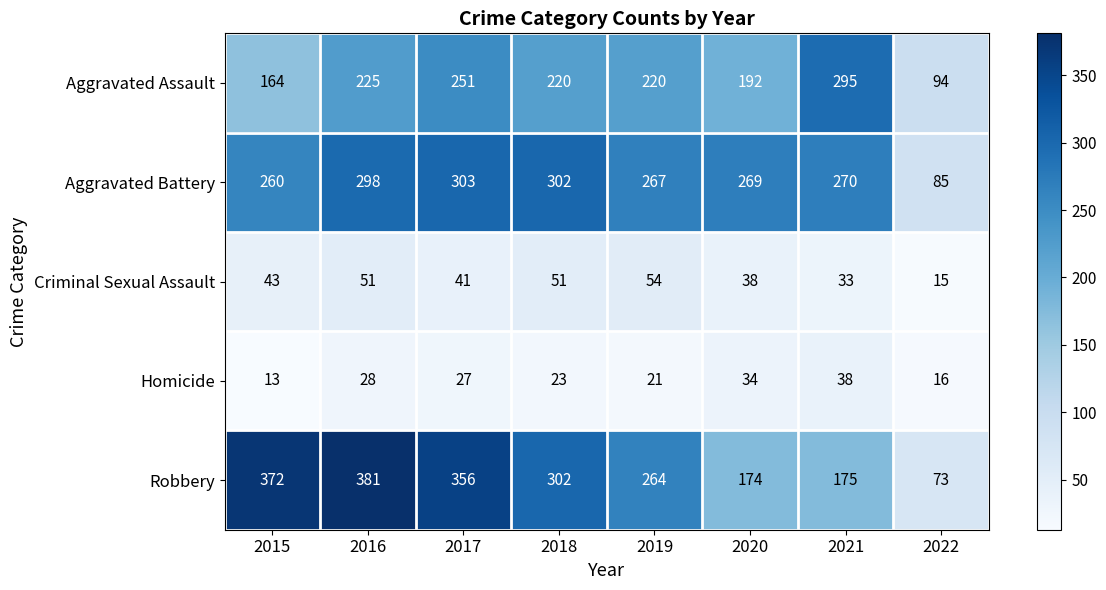

The Criminal Sexual Assault series shows 33 at 2021. True or false?

True